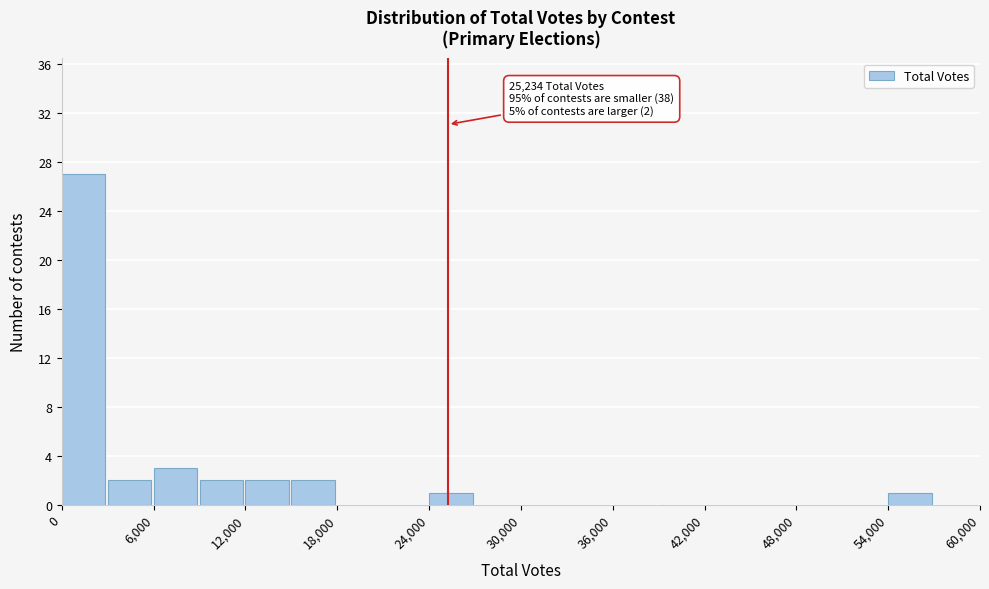

Read against the x-axis, roughly where is the centre of the tallest bar?

1000